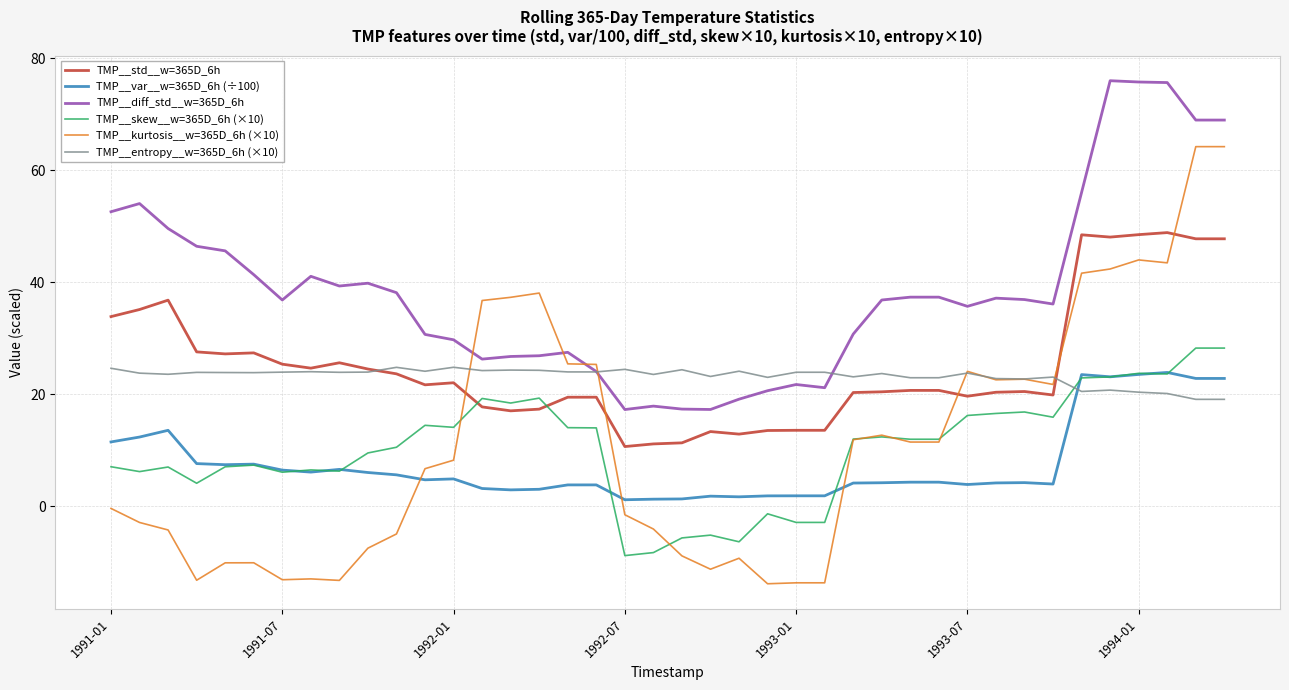

Which series has the largest total across all categories?

TMP__diff_std__w=365D_6h